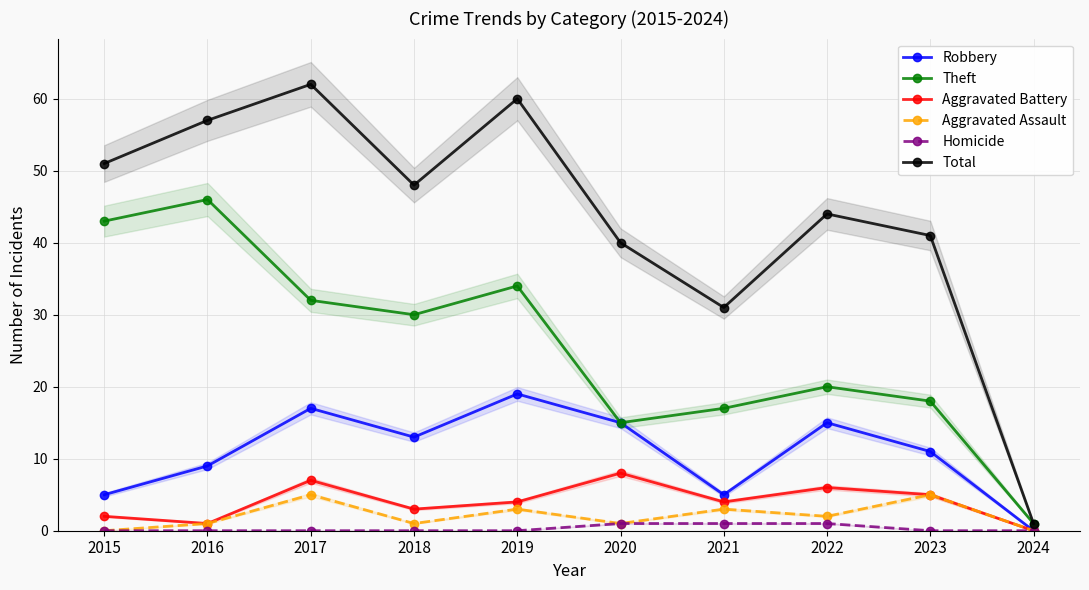

What is the average value of the Theft series?

26